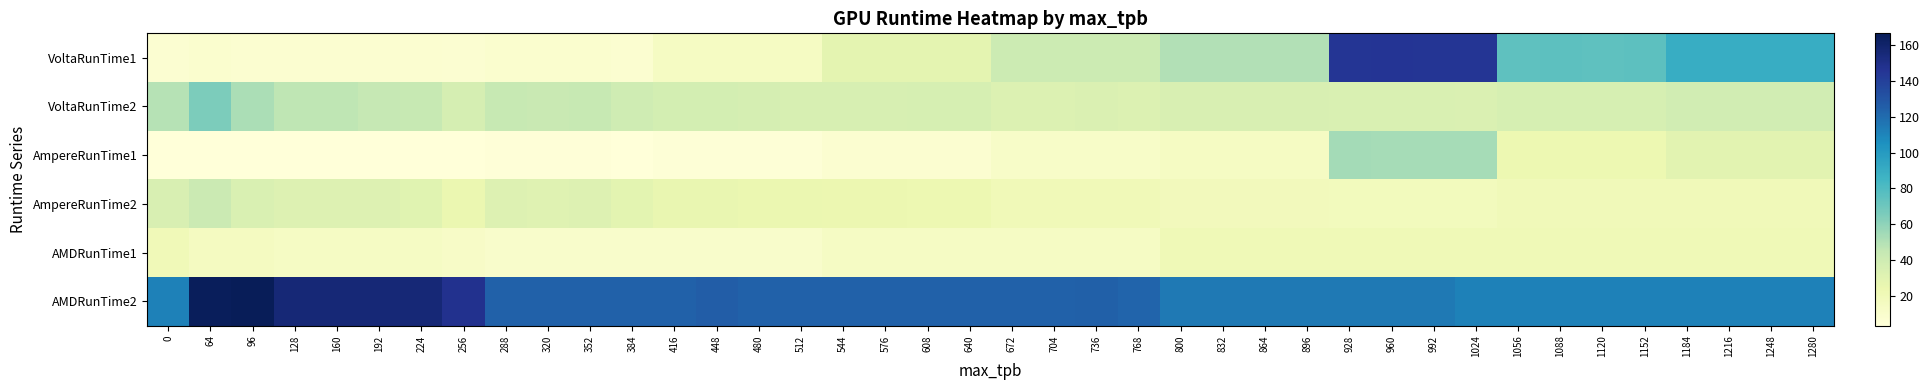

Between 960 and 1184, which is larger?

960